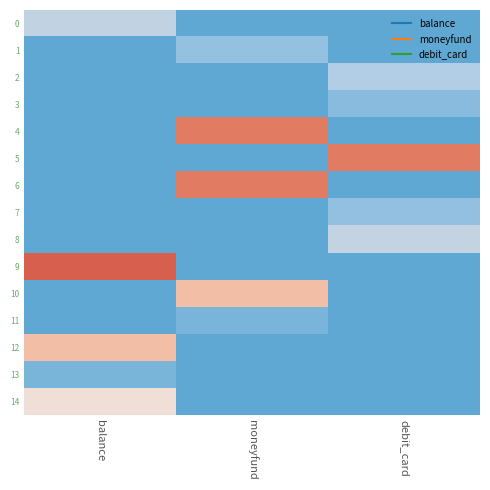

Which series changed the most between balance and moneyfund?

9